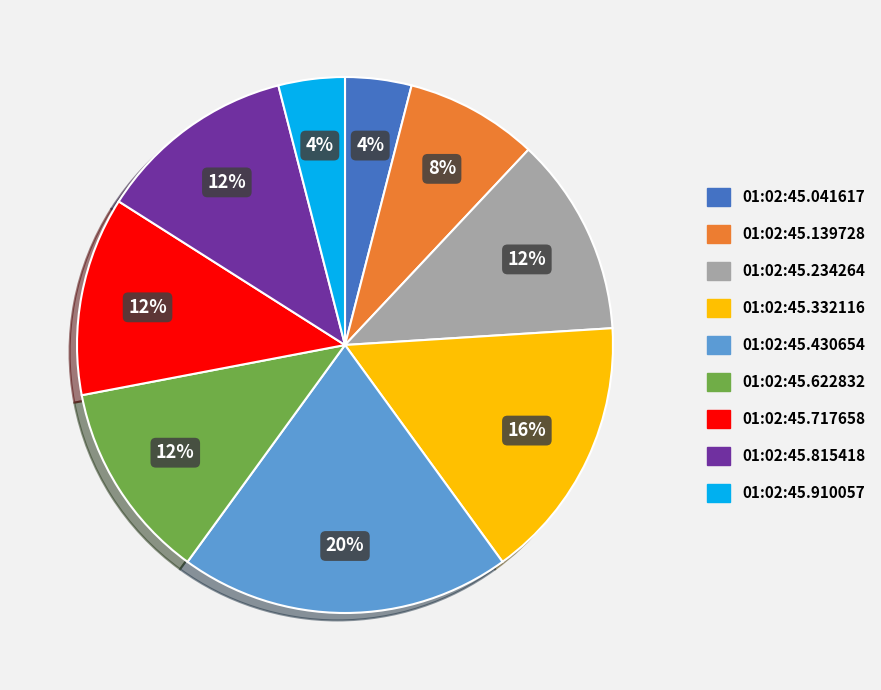

To the nearest percent, what is the difference between the largest and smallest slice percentages?

16%